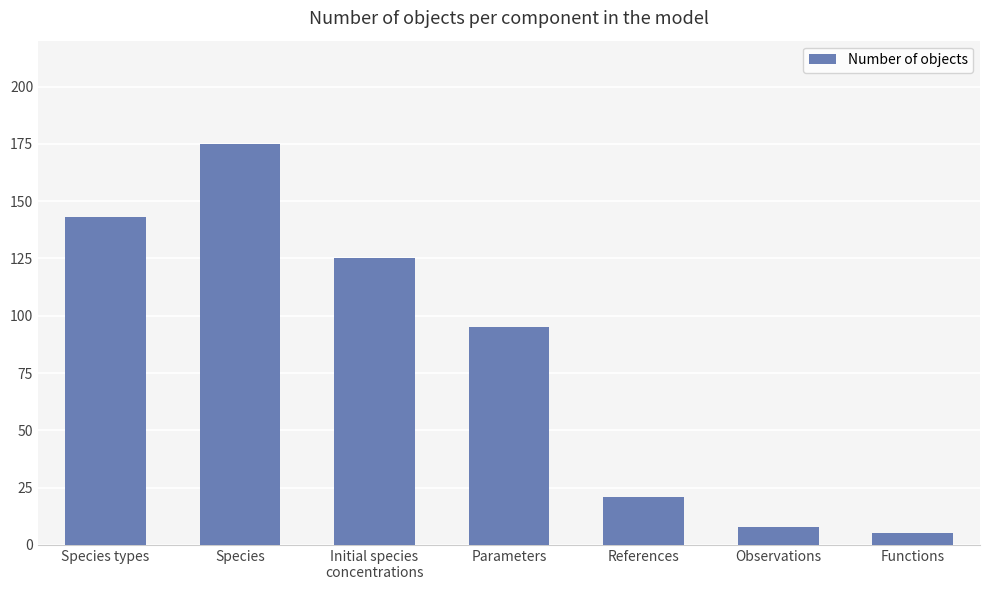

List the labels in order of value, largest first.

Species, Species types, Initial species
concentrations, Parameters, References, Observations, Functions